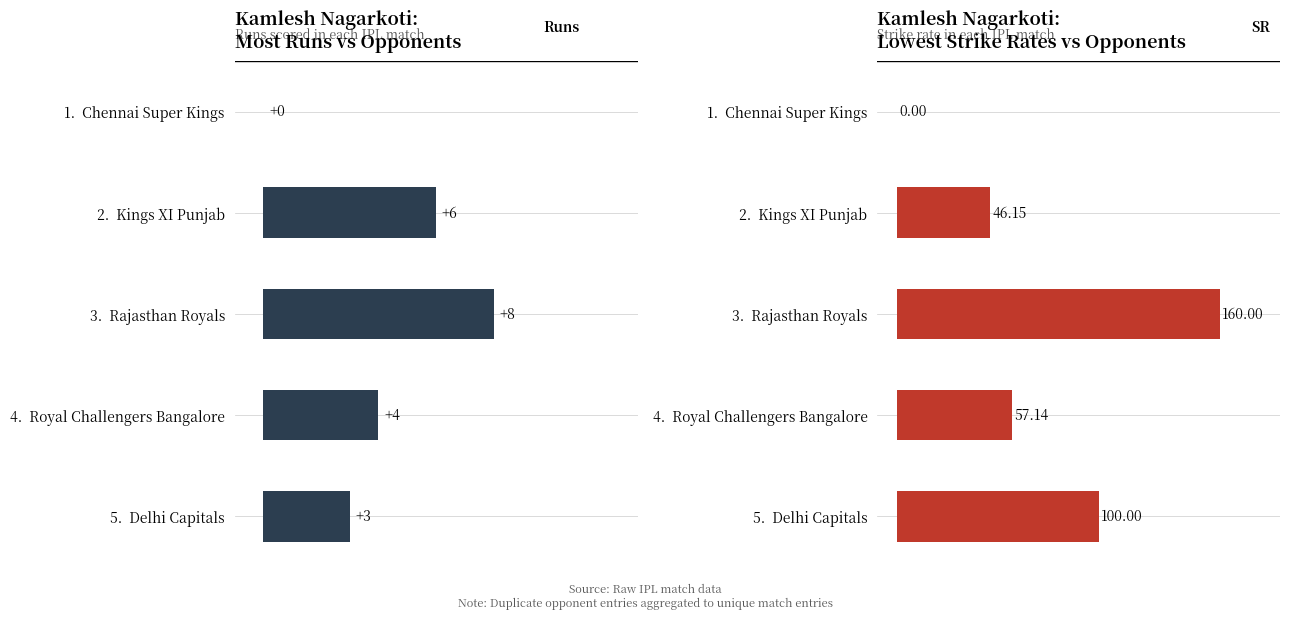

Between 2 and 4, which is larger?

2